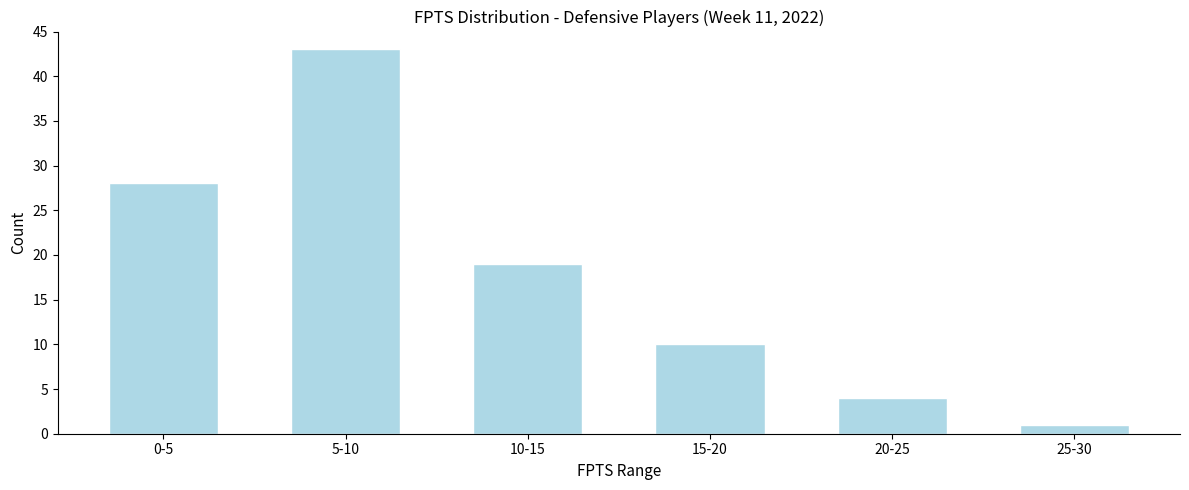

Reading right to left, what are all the values shown in this chart?

1	4	10	19	43	28